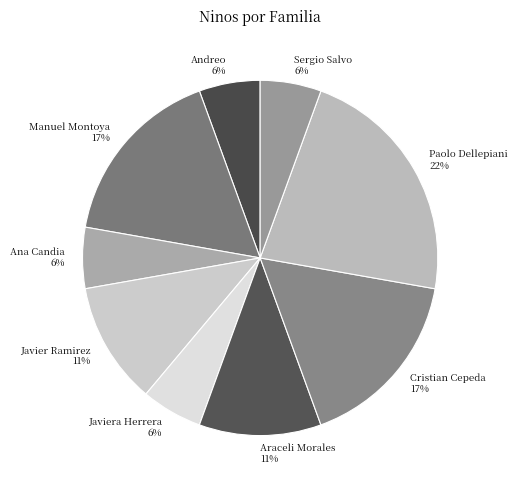

To the nearest percent, what is the average slice percentage?

11%